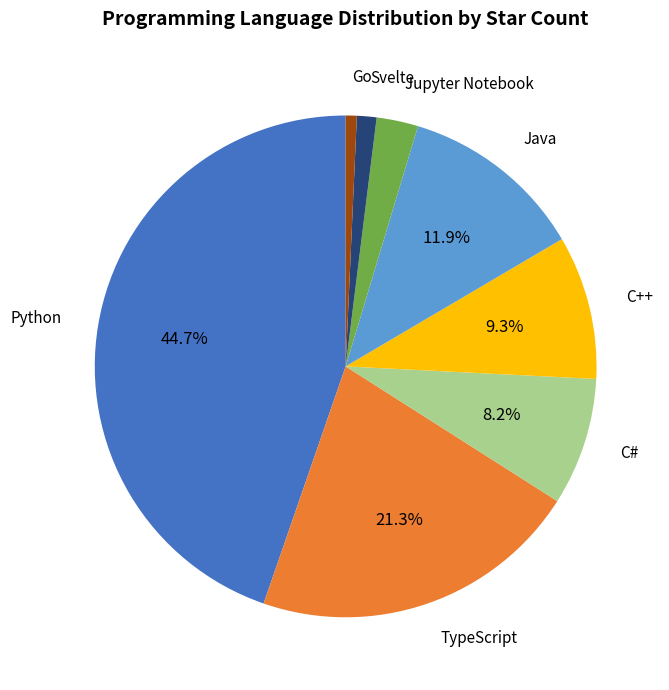

Does any single category account for the majority?

No